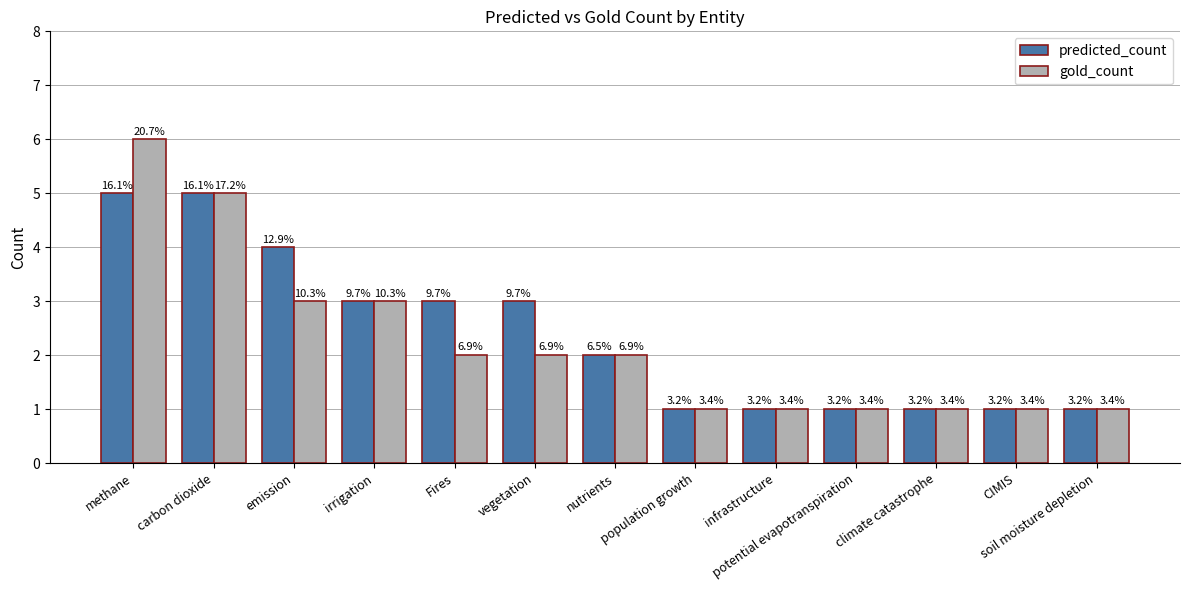

The value of gold_count at soil moisture depletion is 2. True or false?

False